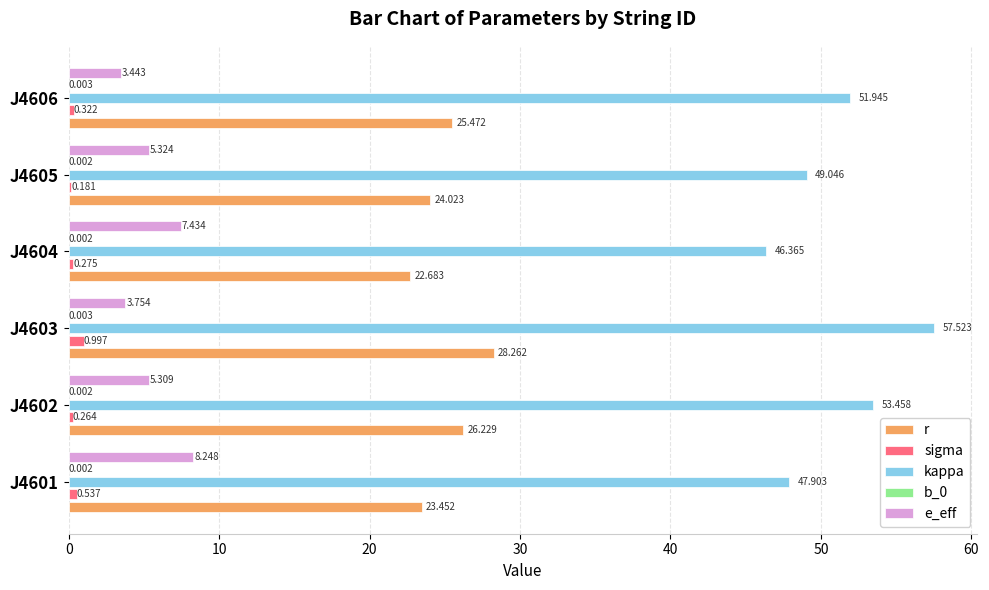

Which series changed the most between J4602 and J4604?

kappa